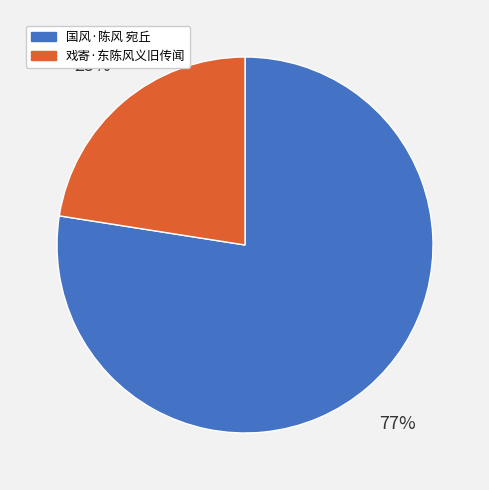

Do 国风·陈风 宛丘 and 戏寄·东陈风义旧传闻 together represent more than half of the pie?

Yes